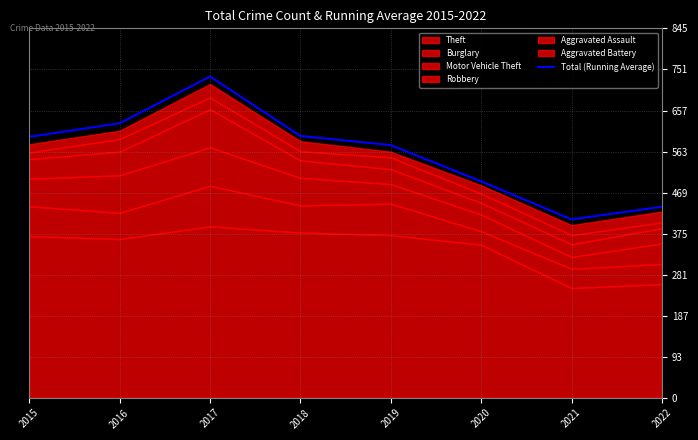

True or false: the data shows 105 at 2021.

False